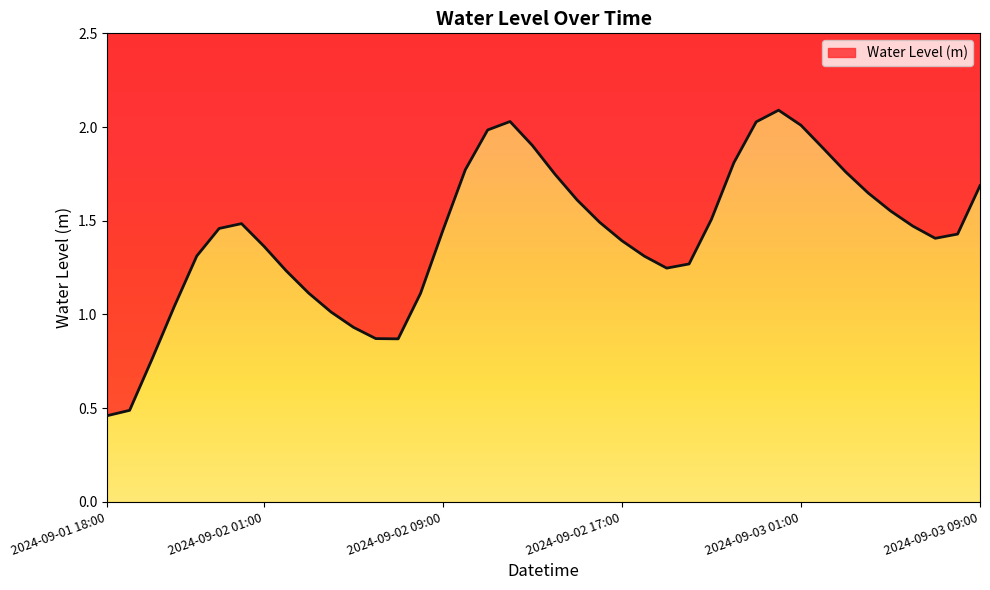

True or false: the data shows 3.4 at 2024-09-03 01:00.

False